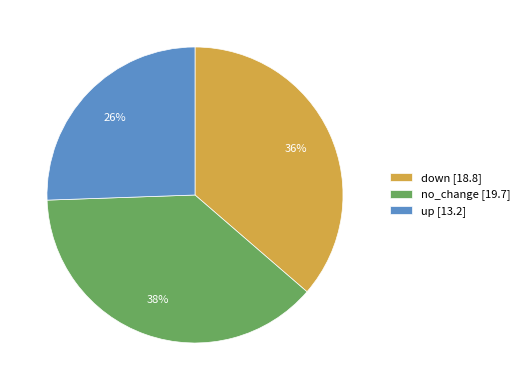

True or false: down accounts for 25% of the total.

False